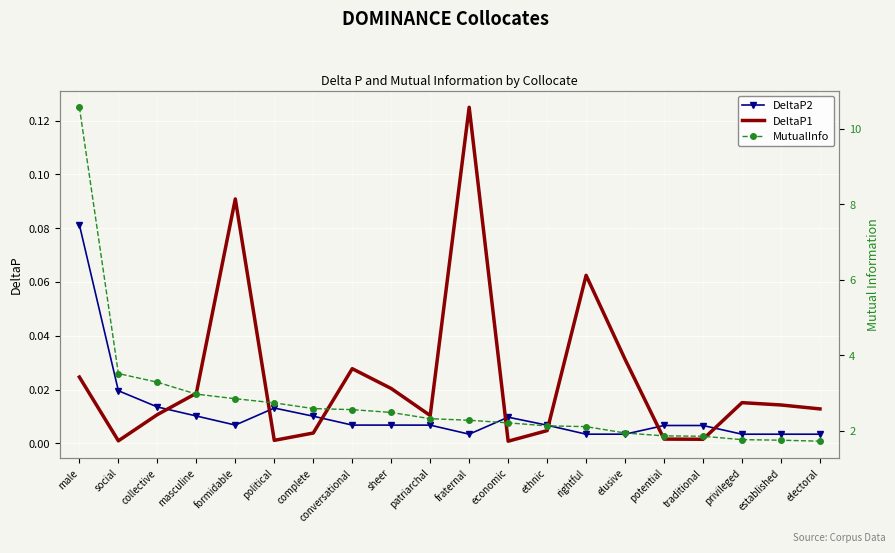

What is the maximum value for MutualInfo?

10.6